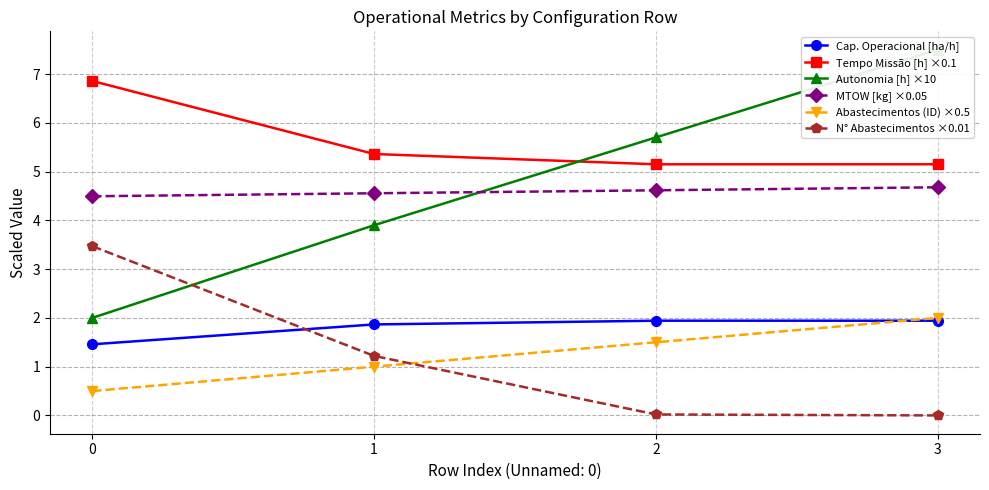

Reading left to right, extract all data points from this chart.

Cap. Operacional [ha/h]: 0=1.5	1=1.9	2=1.9	3=1.9
Tempo Missão [h] ×0.1: 0=6.9	1=5.4	2=5.1	3=5.2
Autonomia [h] ×10: 0=2.0	1=3.9	2=5.7	3=7.5
MTOW [kg] ×0.05: 0=4.5	1=4.6	2=4.6	3=4.7
Abastecimentos (ID) ×0.5: 0=0.5	1=1.0	2=1.5	3=2.0
N° Abastecimentos ×0.01: 0=3.5	1=1.2	2=0.0	3=0.0